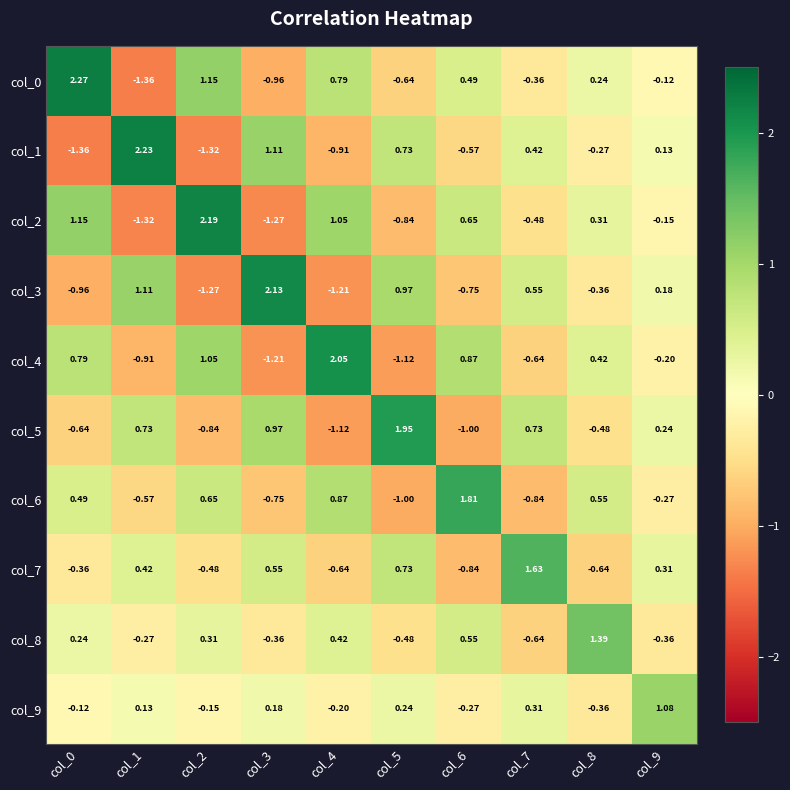

Reading left to right, transcribe all the data shown in this chart.

col_0: col_0=2.3	col_1=-1.4	col_2=1.1	col_3=-1.0	col_4=0.8	col_5=-0.6	col_6=0.5	col_7=-0.4	col_8=0.2	col_9=-0.1
col_1: col_0=-1.4	col_1=2.2	col_2=-1.3	col_3=1.1	col_4=-0.9	col_5=0.7	col_6=-0.6	col_7=0.4	col_8=-0.3	col_9=0.1
col_2: col_0=1.1	col_1=-1.3	col_2=2.2	col_3=-1.3	col_4=1.1	col_5=-0.8	col_6=0.7	col_7=-0.5	col_8=0.3	col_9=-0.1
col_3: col_0=-1.0	col_1=1.1	col_2=-1.3	col_3=2.1	col_4=-1.2	col_5=1.0	col_6=-0.8	col_7=0.6	col_8=-0.4	col_9=0.2
col_4: col_0=0.8	col_1=-0.9	col_2=1.1	col_3=-1.2	col_4=2.0	col_5=-1.1	col_6=0.9	col_7=-0.6	col_8=0.4	col_9=-0.2
col_5: col_0=-0.6	col_1=0.7	col_2=-0.8	col_3=1.0	col_4=-1.1	col_5=1.9	col_6=-1.0	col_7=0.7	col_8=-0.5	col_9=0.2
col_6: col_0=0.5	col_1=-0.6	col_2=0.7	col_3=-0.8	col_4=0.9	col_5=-1.0	col_6=1.8	col_7=-0.8	col_8=0.6	col_9=-0.3
col_7: col_0=-0.4	col_1=0.4	col_2=-0.5	col_3=0.6	col_4=-0.6	col_5=0.7	col_6=-0.8	col_7=1.6	col_8=-0.6	col_9=0.3
col_8: col_0=0.2	col_1=-0.3	col_2=0.3	col_3=-0.4	col_4=0.4	col_5=-0.5	col_6=0.6	col_7=-0.6	col_8=1.4	col_9=-0.4
col_9: col_0=-0.1	col_1=0.1	col_2=-0.1	col_3=0.2	col_4=-0.2	col_5=0.2	col_6=-0.3	col_7=0.3	col_8=-0.4	col_9=1.1